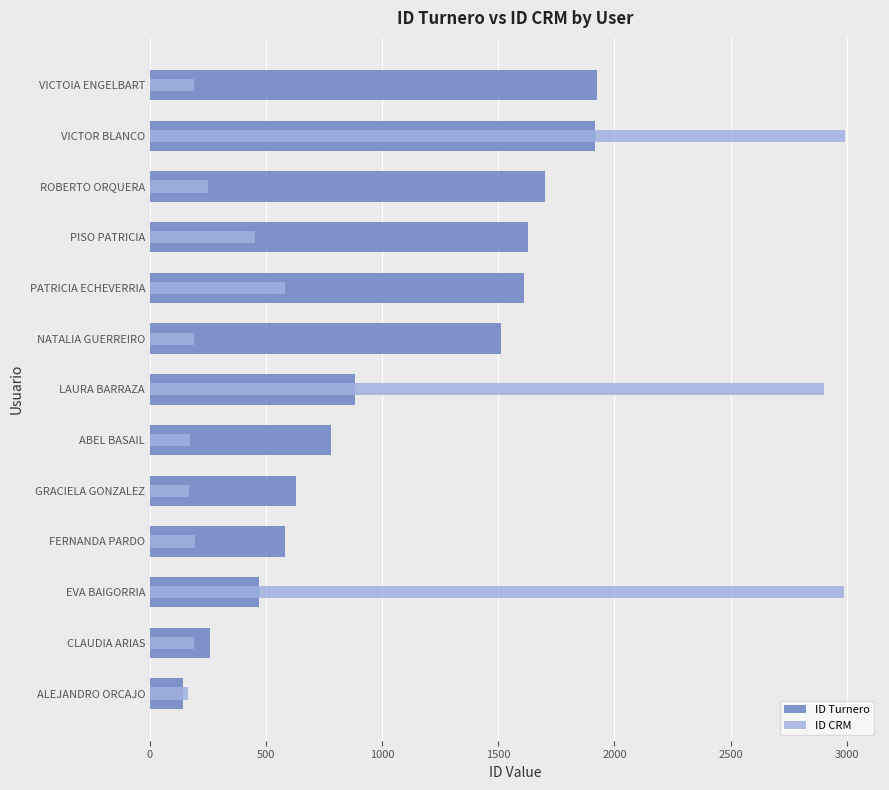

At GRACIELA GONZALEZ, list the series in order from largest to smallest.

ID Turnero, ID CRM